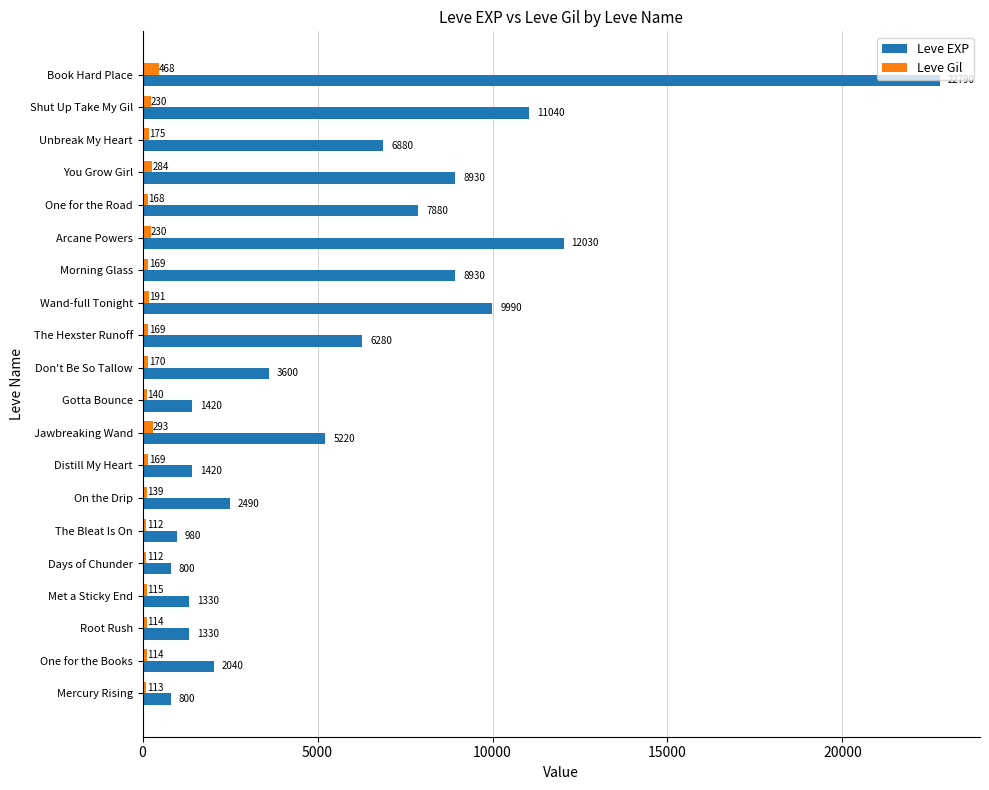

At which label is Leve EXP closest to 11795?

Arcane Powers